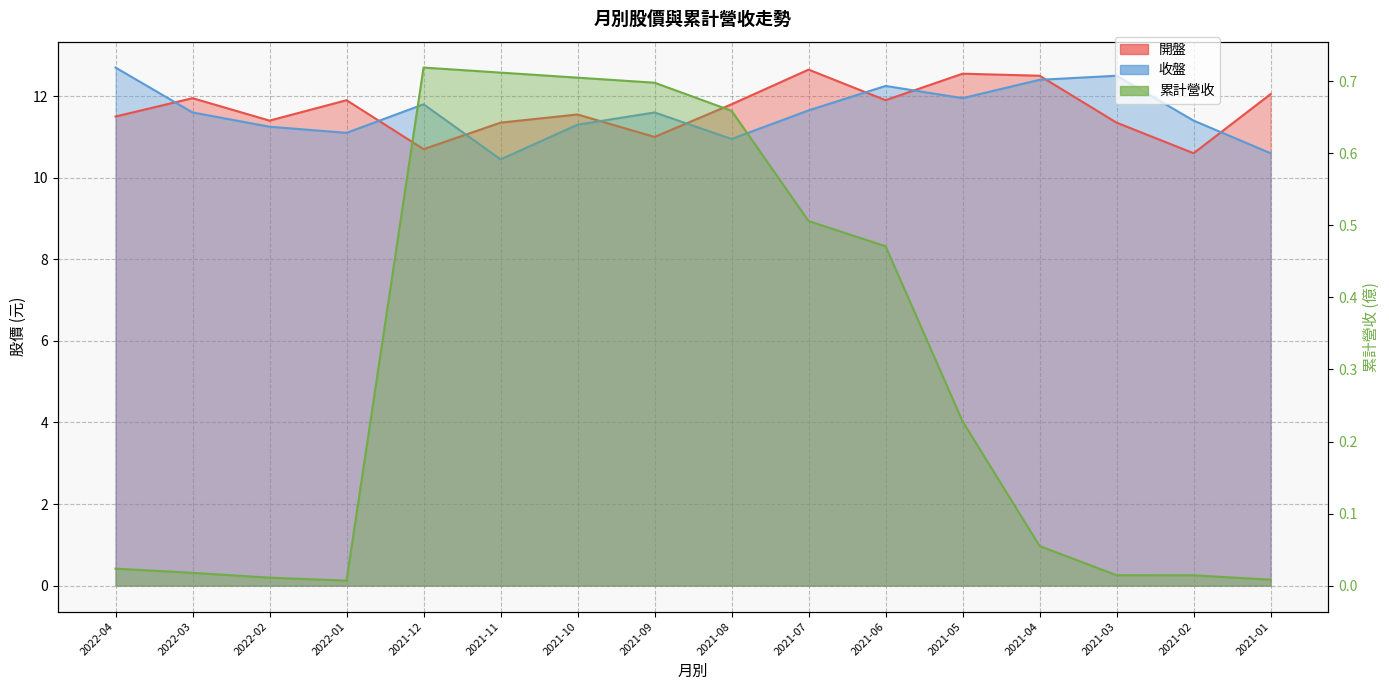

Between 2022-02 and 2021-03, which series saw the biggest shift?

收盤